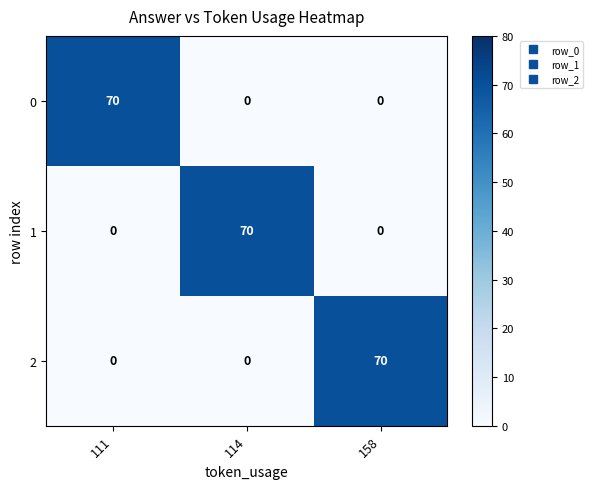

What is the spread (max minus min) of values at 111?

70